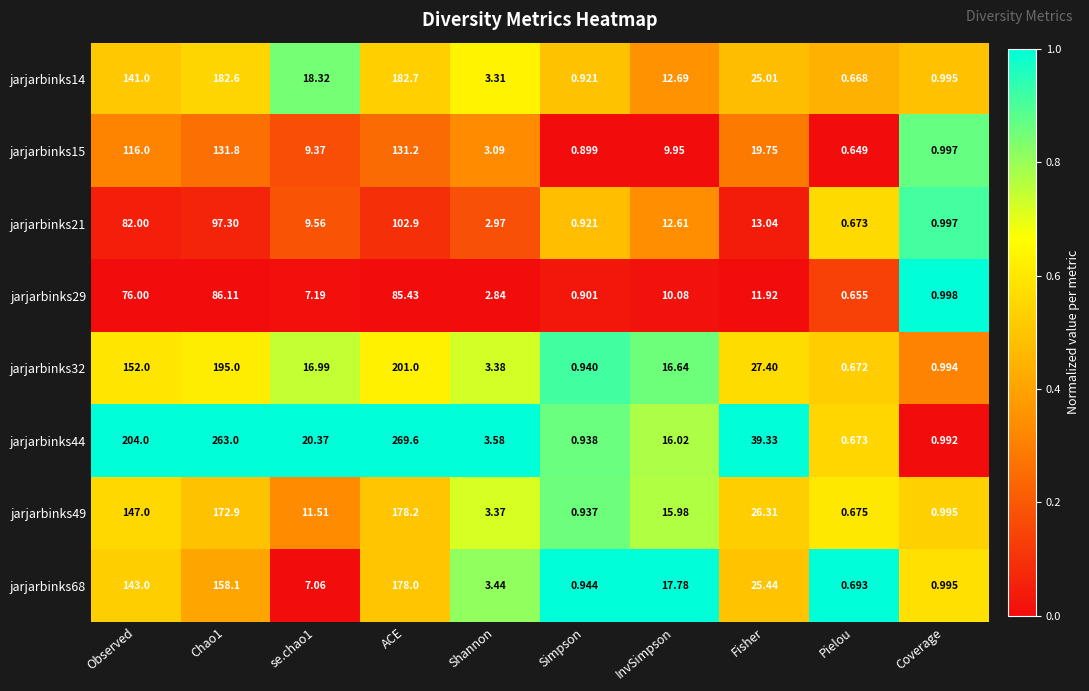

Which category has the lowest value across all series?

Pielou